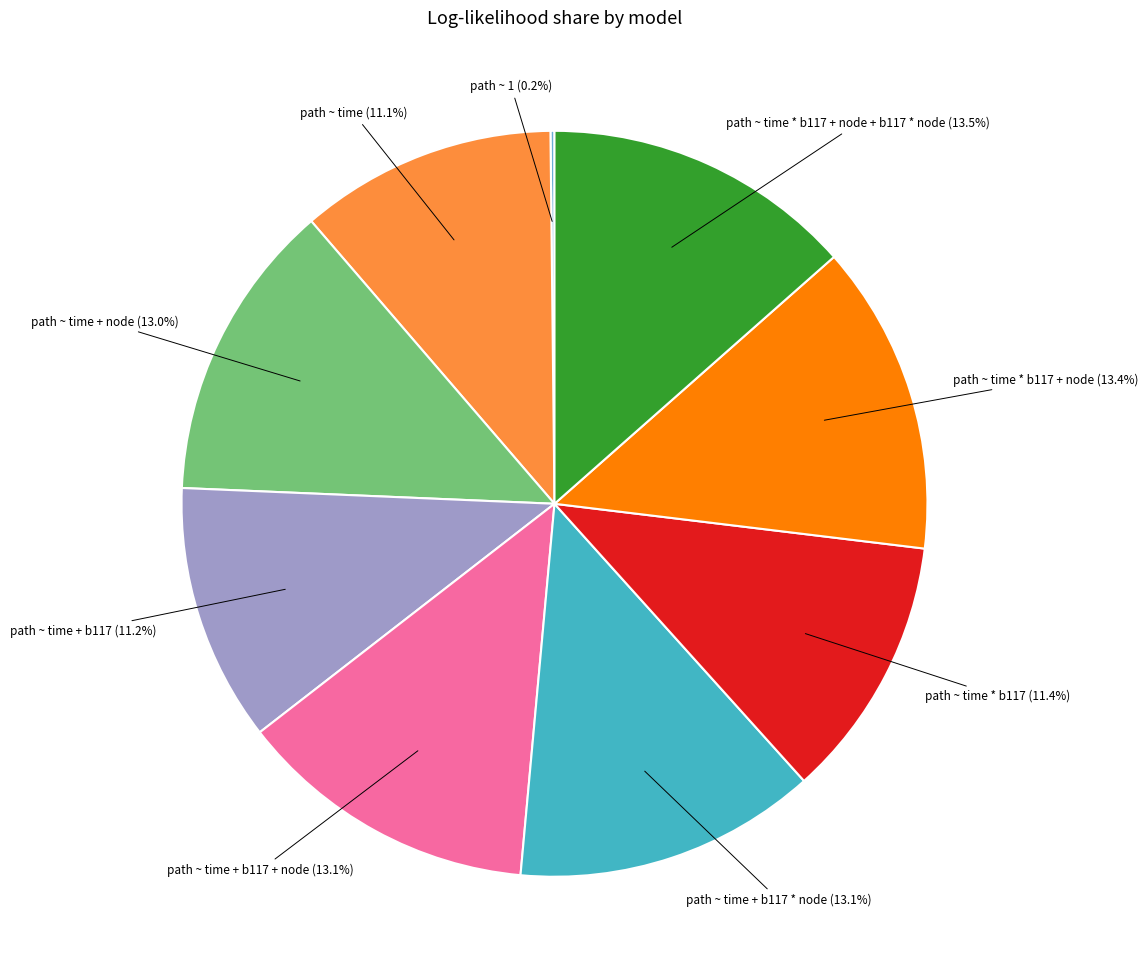

Combined, do path ~ time * b117 + node + b117 * node and path ~ time + b117 + node account for over 50%?

No